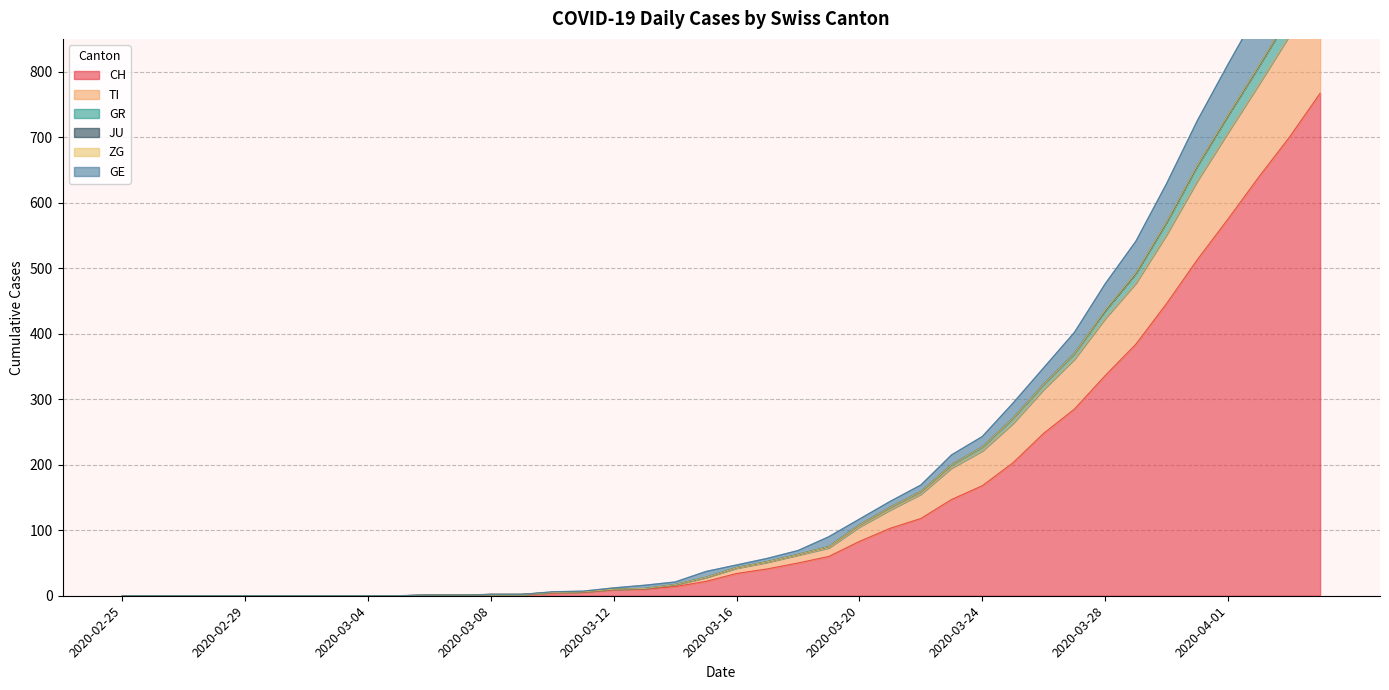

What position from the left is 2020-03-10?

15